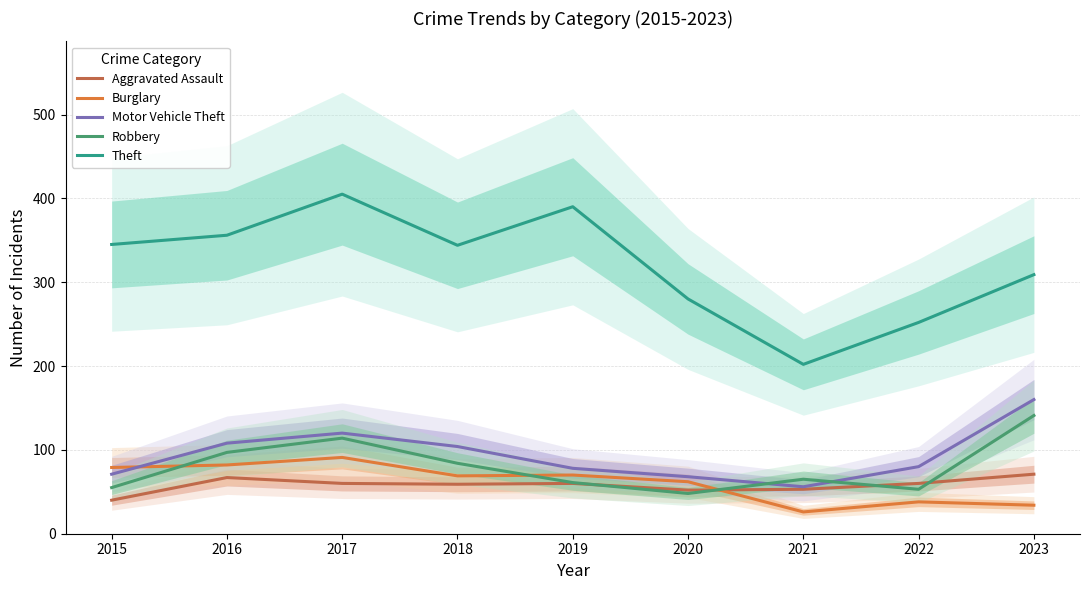

Reading left to right, what are all the values shown in this chart?

Aggravated Assault: 40	67	60	59	60	52	53	60	71
Burglary: 79	82	91	69	70	62	26	38	34
Motor Vehicle Theft: 71	108	120	104	78	68	56	80	160
Robbery: 55	97	114	84	61	48	65	53	141
Theft: 345	356	405	344	390	280	202	252	309